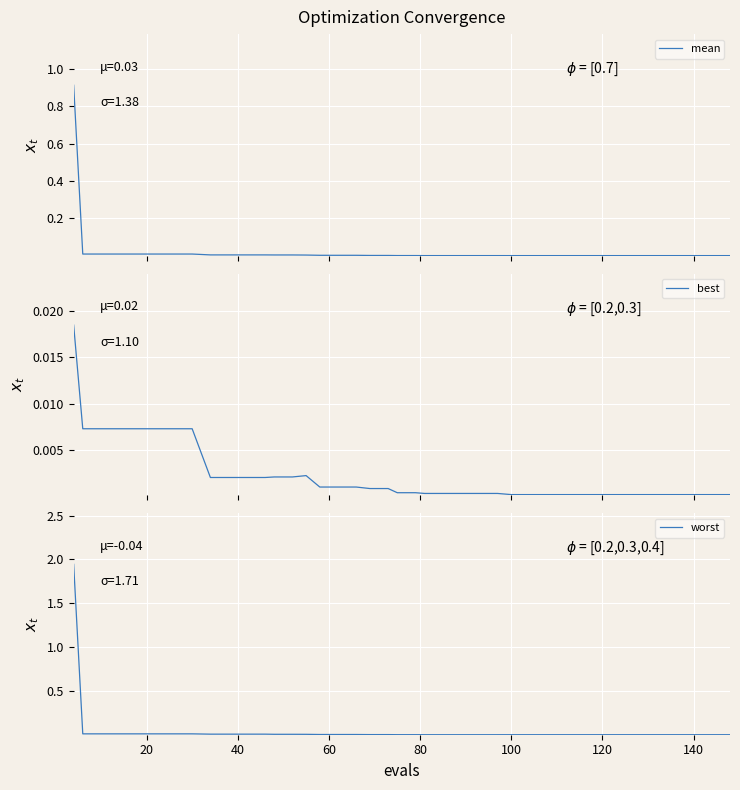

True or false: mean has more than 2 points higher than both neighbors.

False